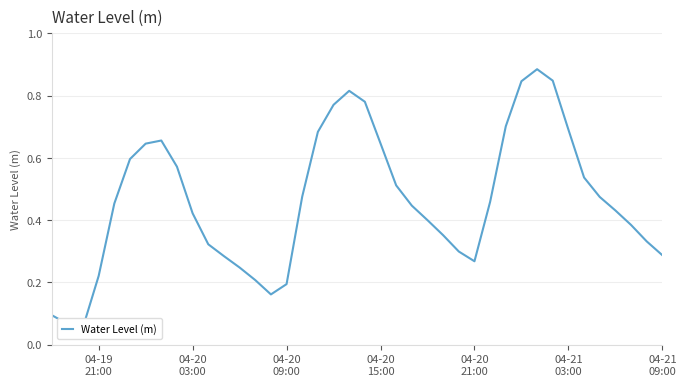

How many categories are shown in the chart?

40